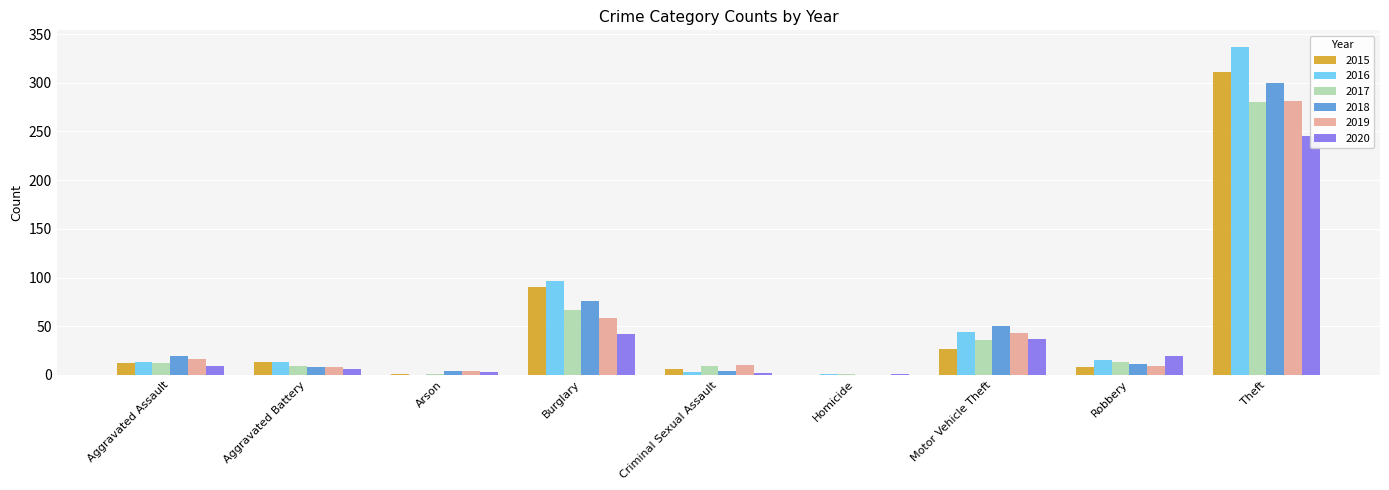

Rank the series by their maximum value, from lowest to highest.

2020, 2017, 2019, 2018, 2015, 2016